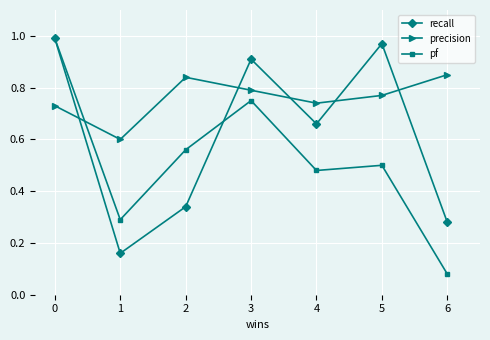

Which series has the widest spread of values?

pf